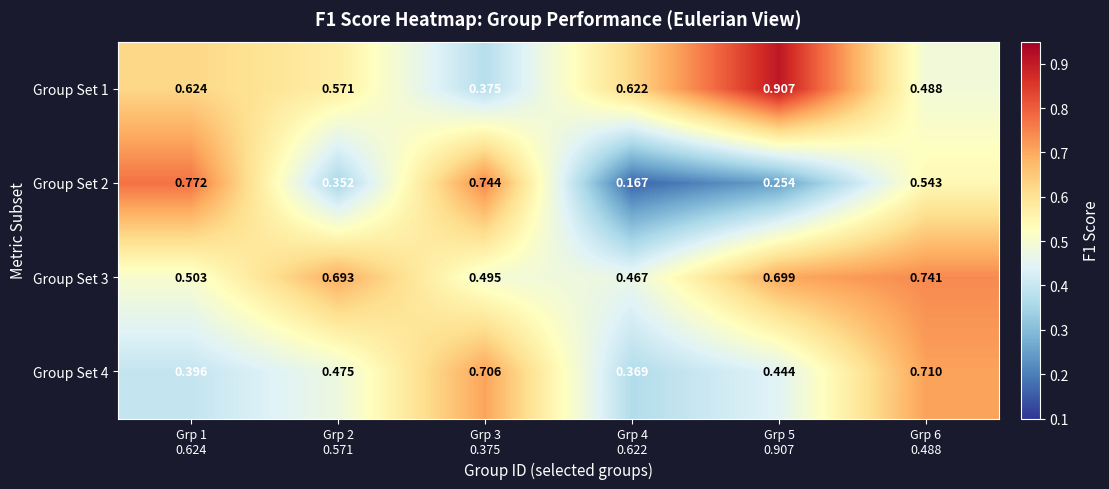

At which category is the sum across all series the highest?

Grp 6
0.488